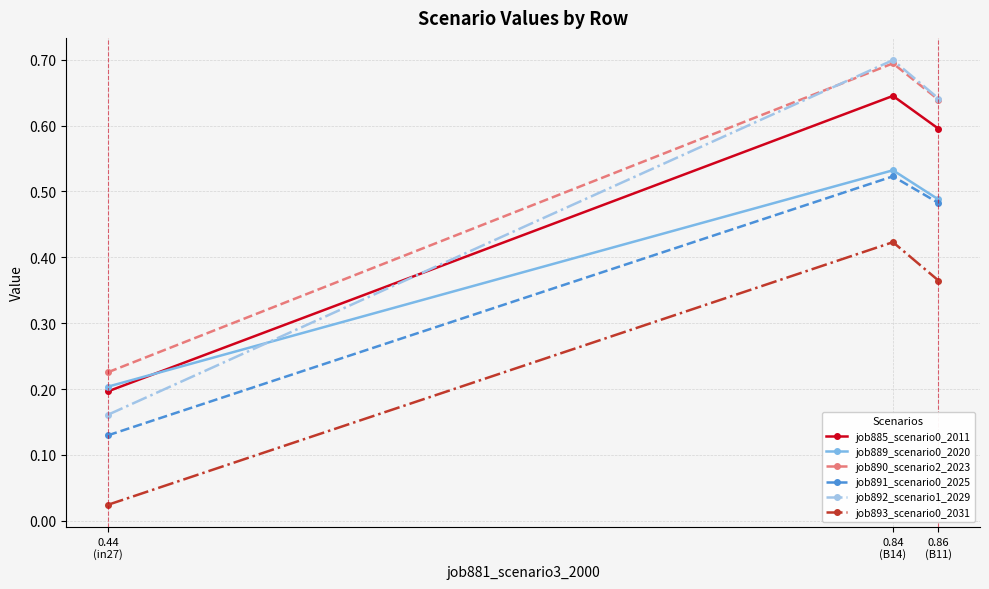

Which series has the widest spread of values?

job892_scenario1_2029